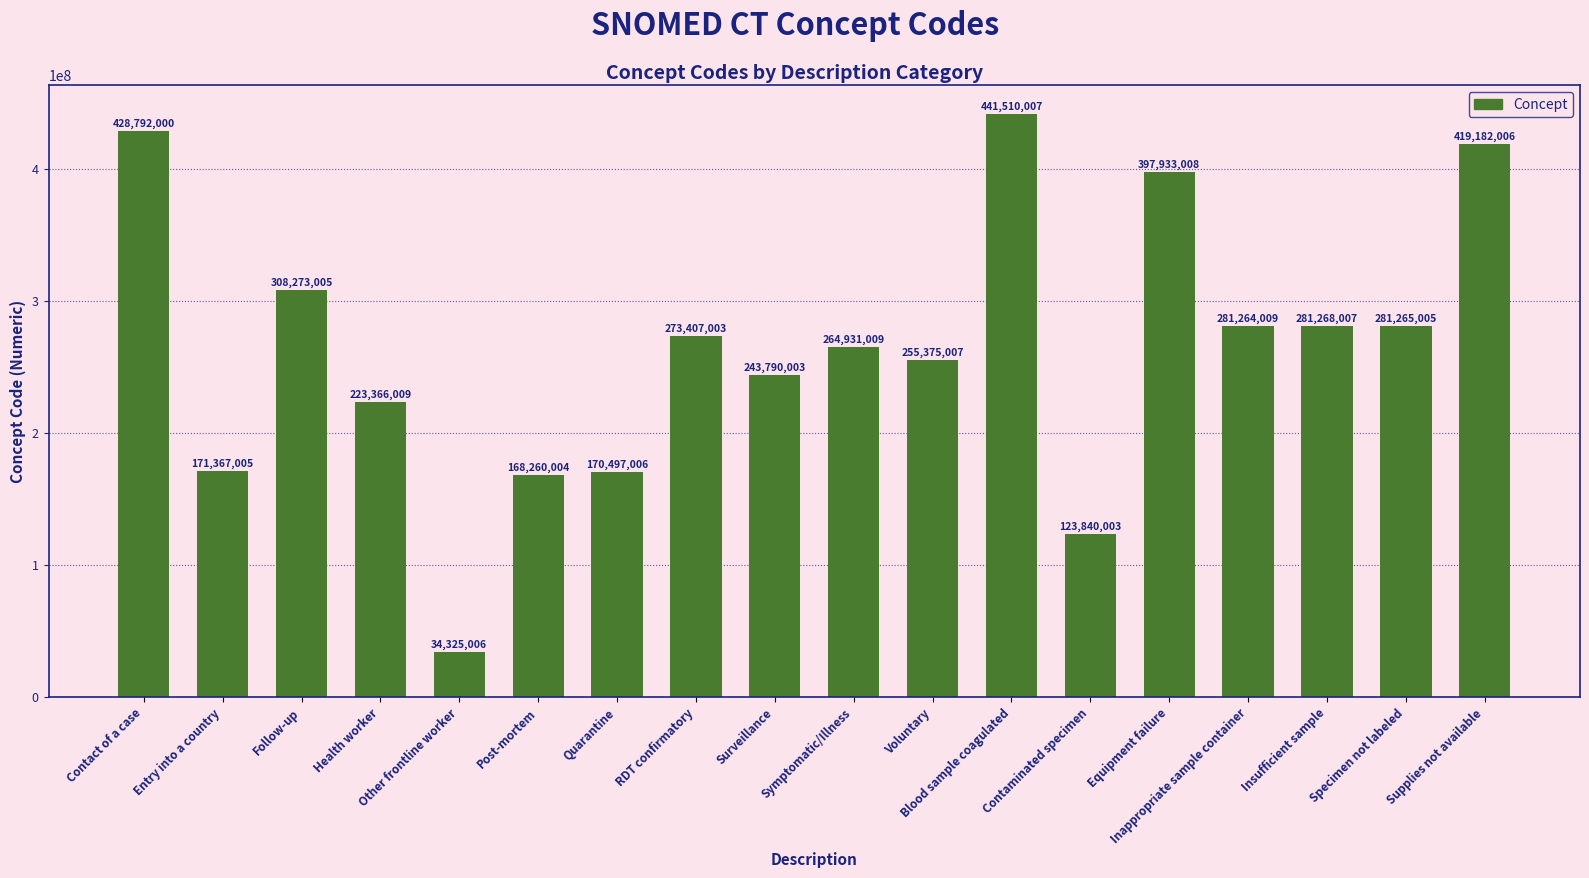

Reading left to right, list all the values displayed in this chart.

Contact of a case=428792000	Entry into a country=171367005	Follow-up=308273005	Health worker=223366009	Other frontline worker=34325006	Post-mortem=168260004	Quarantine=170497006	RDT confirmatory=273407003	Surveillance=243790003	Symptomatic/Illness=264931009	Voluntary=255375007	Blood sample coagulated=441510007	Contaminated specimen=123840003	Equipment failure=397933008	Inappropriate sample container=281264009	Insufficient sample=281268007	Specimen not labeled=281265005	Supplies not available=419182006